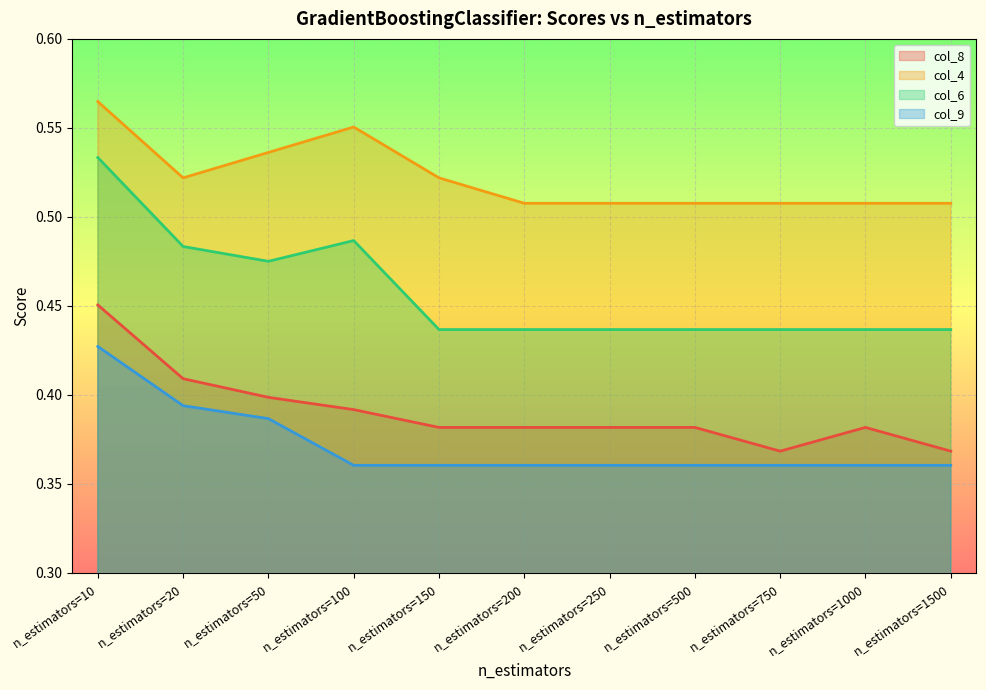

Reading left to right, what are all the values shown in this chart?

col_8: n_estimators=10=0.5	n_estimators=20=0.4	n_estimators=50=0.4	n_estimators=100=0.4	n_estimators=150=0.4	n_estimators=200=0.4	n_estimators=250=0.4	n_estimators=500=0.4	n_estimators=750=0.4	n_estimators=1000=0.4	n_estimators=1500=0.4
col_4: n_estimators=10=0.6	n_estimators=20=0.5	n_estimators=50=0.5	n_estimators=100=0.6	n_estimators=150=0.5	n_estimators=200=0.5	n_estimators=250=0.5	n_estimators=500=0.5	n_estimators=750=0.5	n_estimators=1000=0.5	n_estimators=1500=0.5
col_6: n_estimators=10=0.5	n_estimators=20=0.5	n_estimators=50=0.5	n_estimators=100=0.5	n_estimators=150=0.4	n_estimators=200=0.4	n_estimators=250=0.4	n_estimators=500=0.4	n_estimators=750=0.4	n_estimators=1000=0.4	n_estimators=1500=0.4
col_9: n_estimators=10=0.4	n_estimators=20=0.4	n_estimators=50=0.4	n_estimators=100=0.4	n_estimators=150=0.4	n_estimators=200=0.4	n_estimators=250=0.4	n_estimators=500=0.4	n_estimators=750=0.4	n_estimators=1000=0.4	n_estimators=1500=0.4